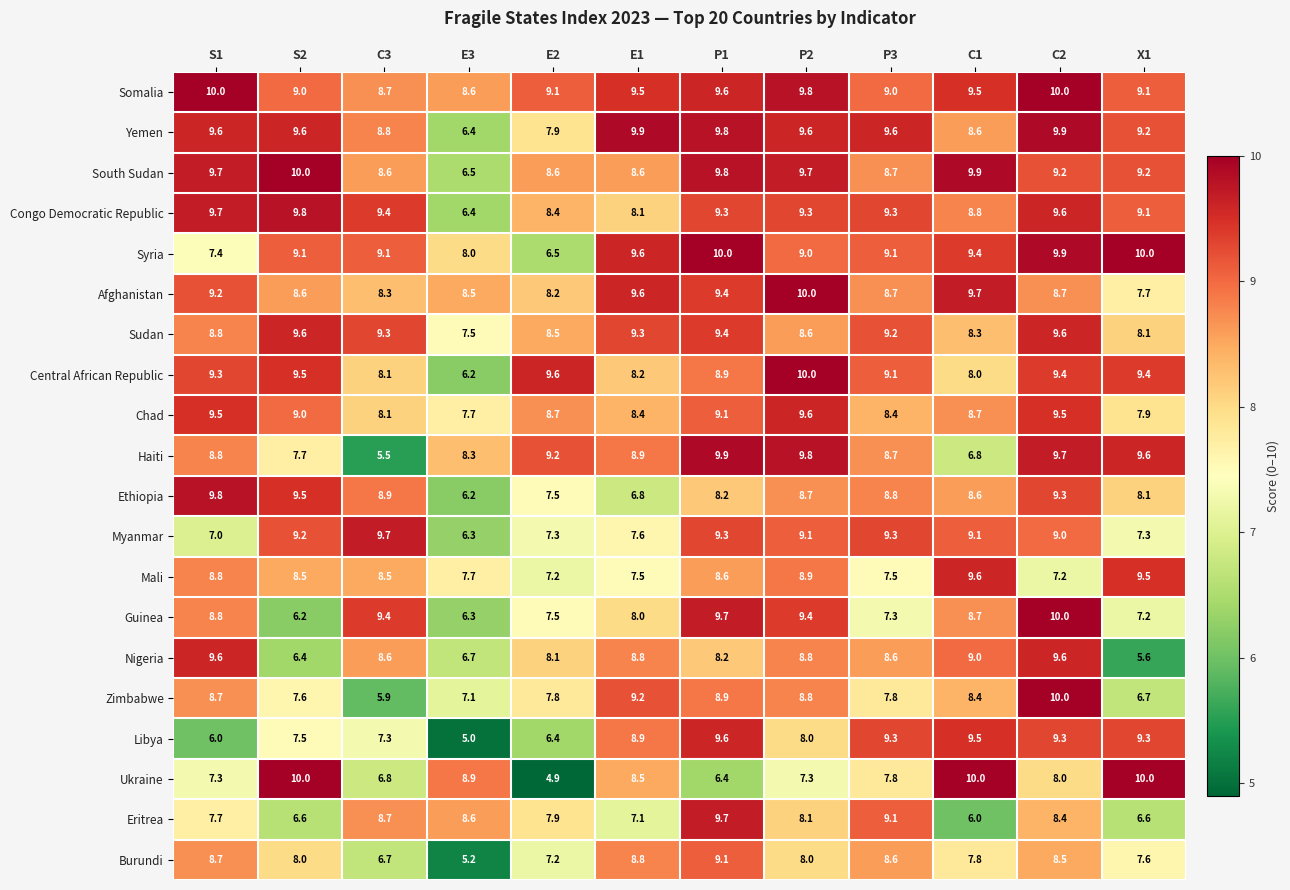

Which series changed the most between S2 and E2?

Ukraine